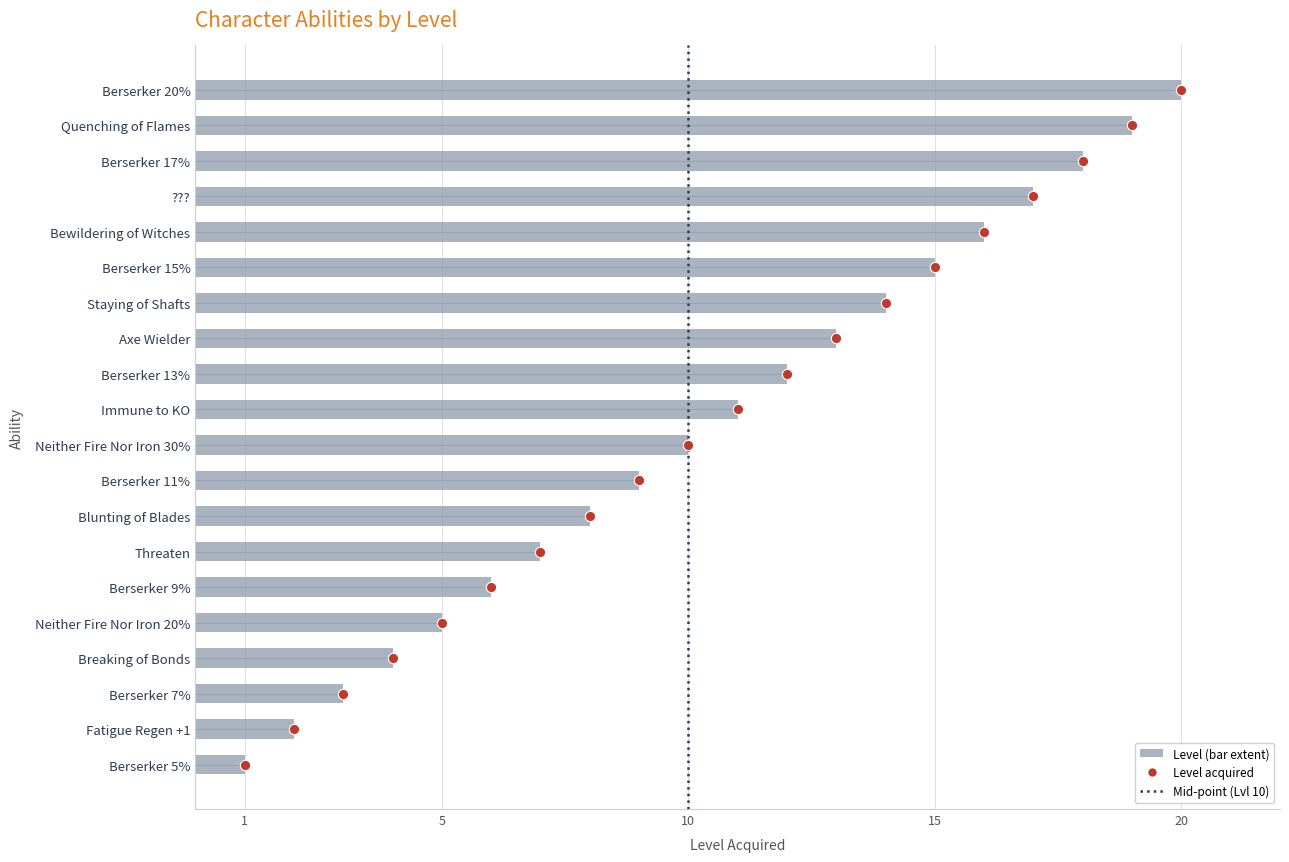

What is the change in value from Berserker 5% to Berserker 7%?

+2